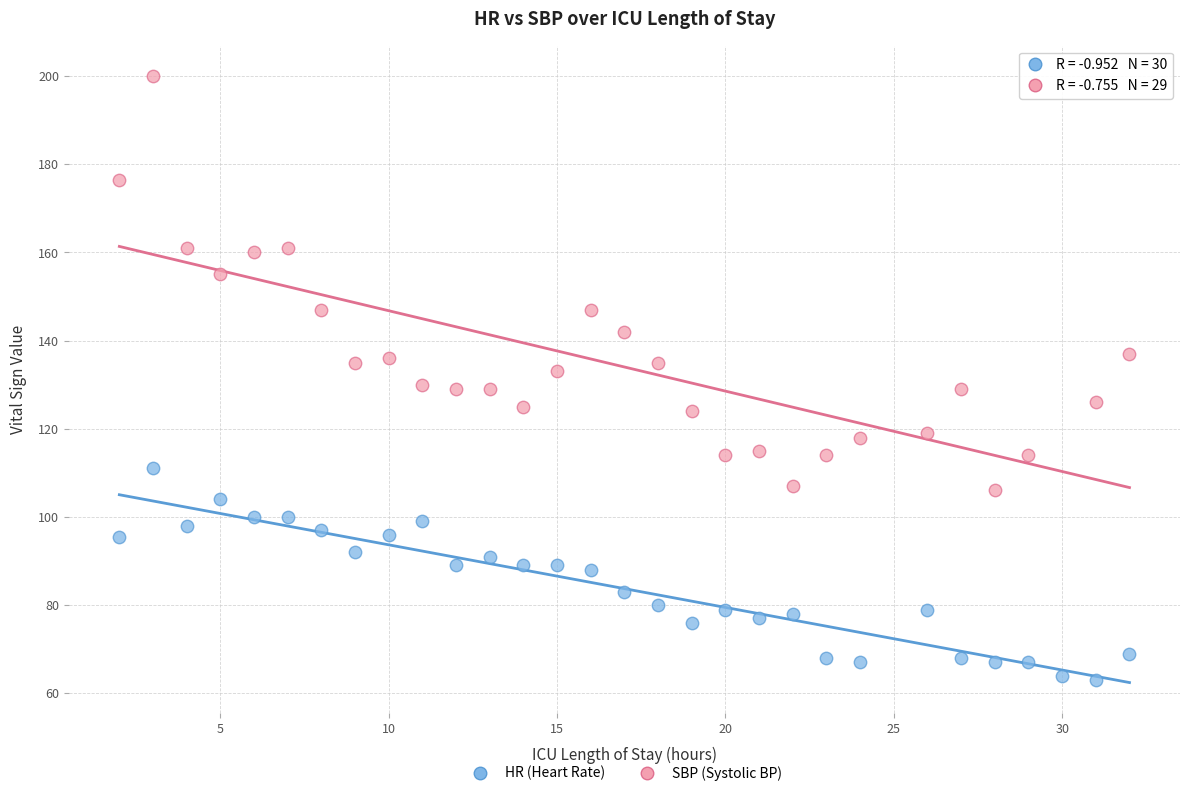

Which series contains the lowest Y value?

HR (Heart Rate)